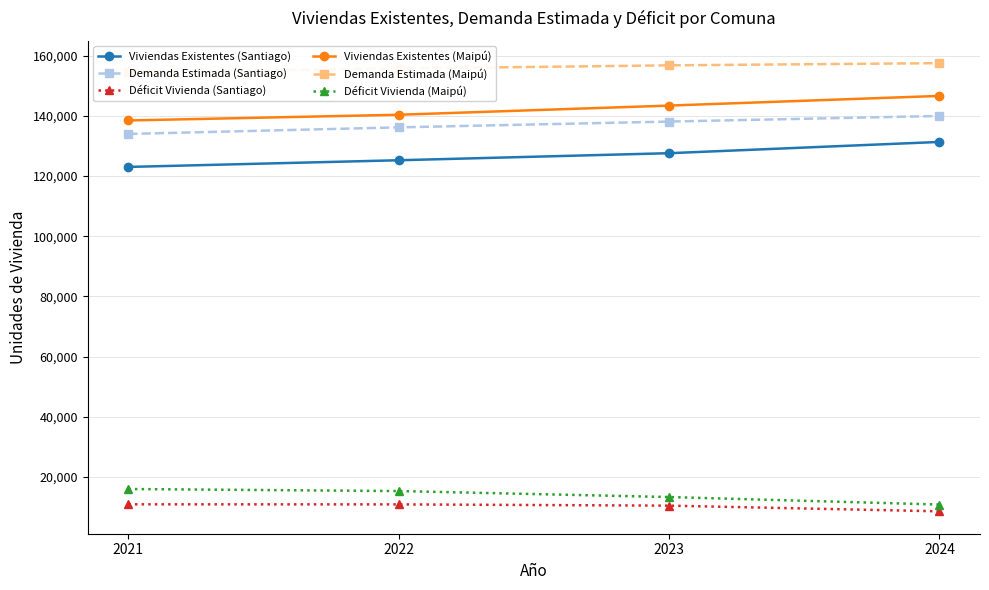

Which series has the largest total across all categories?

Demanda Estimada (Maipú)